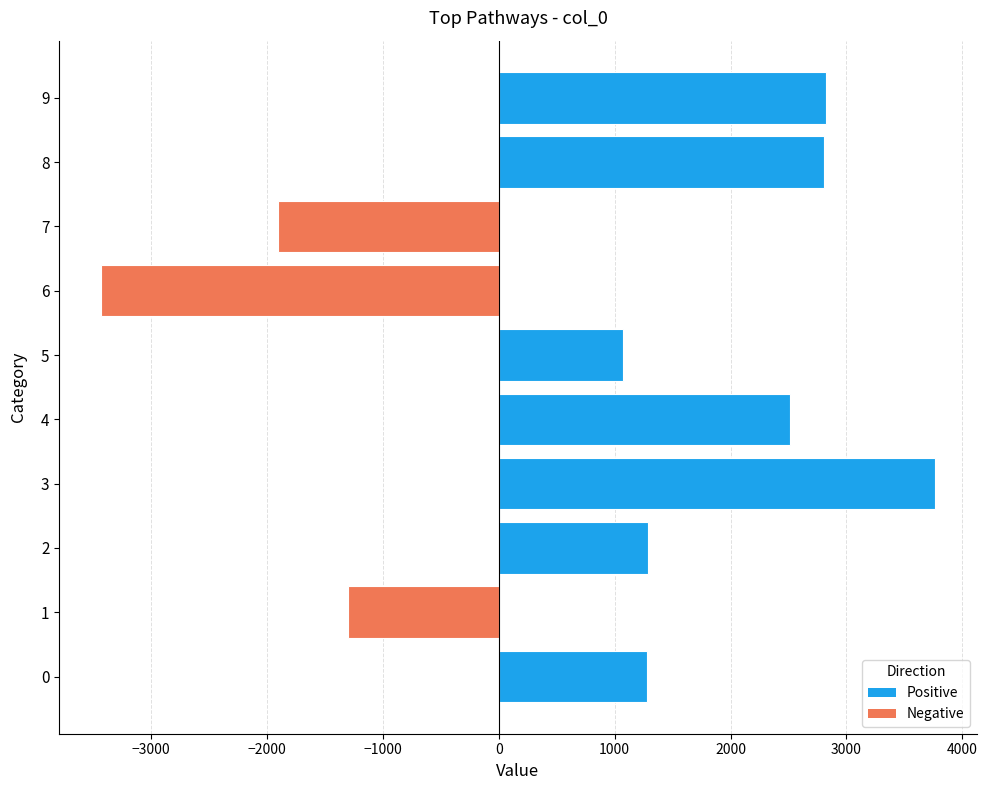

Is it true that the value at 3 is 3765?

True